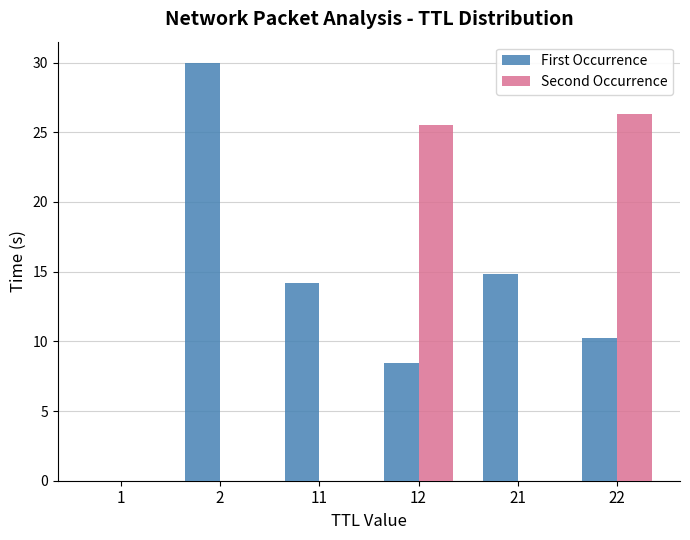

Which series has the widest spread of values?

First Occurrence